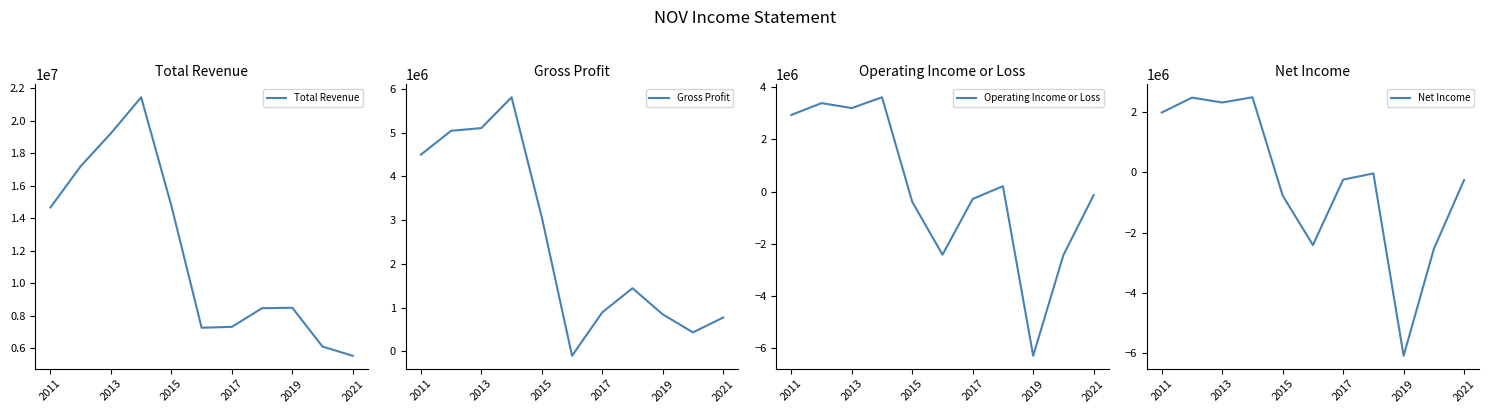

What are all the series names shown in the legend?

Total Revenue, Gross Profit, Operating Income or Loss, Net Income